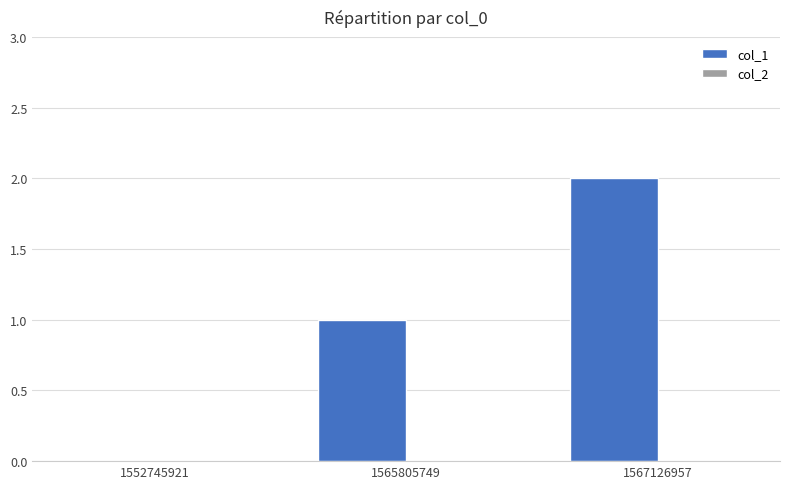

Is it true that the value at 1552745921 is 1?

False